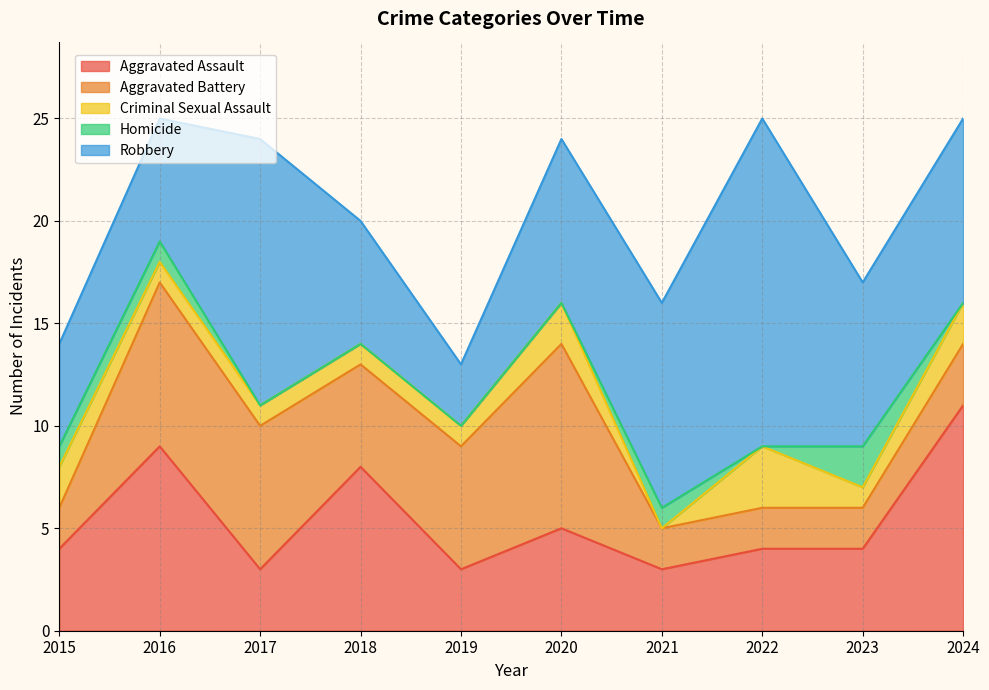

True or false: Robbery has more than 1 interior local peaks.

True